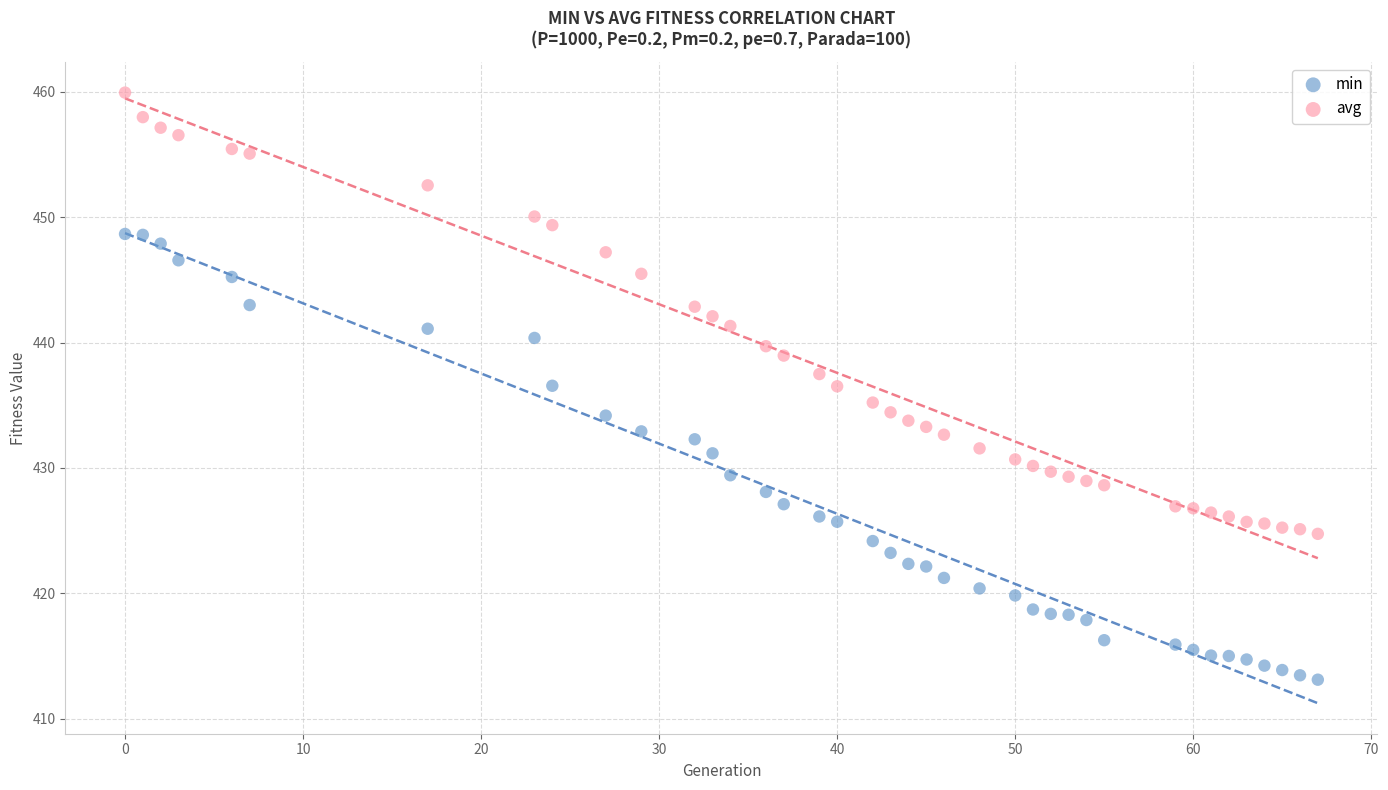

Which series reaches the minimum Y coordinate?

min